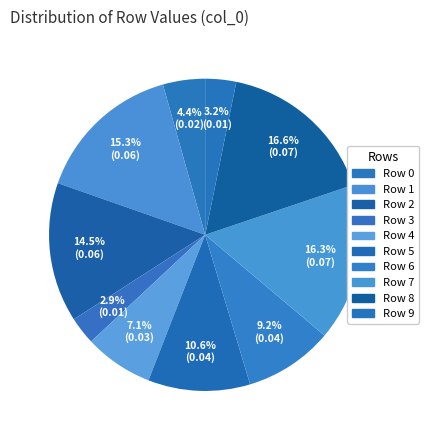

To the nearest percent, what is the combined percentage of Row 6 and Row 8?

26%